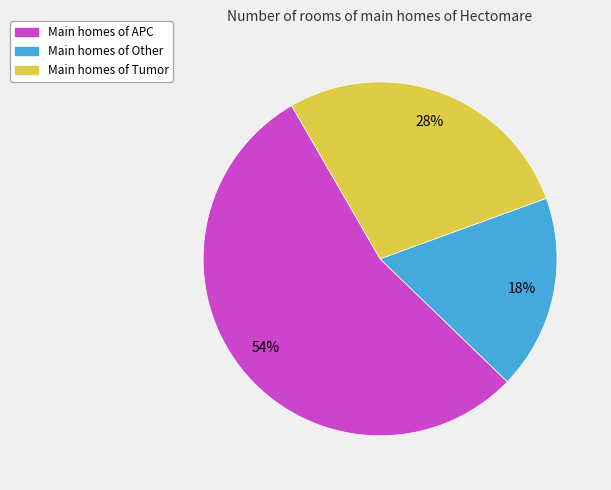

Does Main homes of APC represent more than half of the total?

Yes